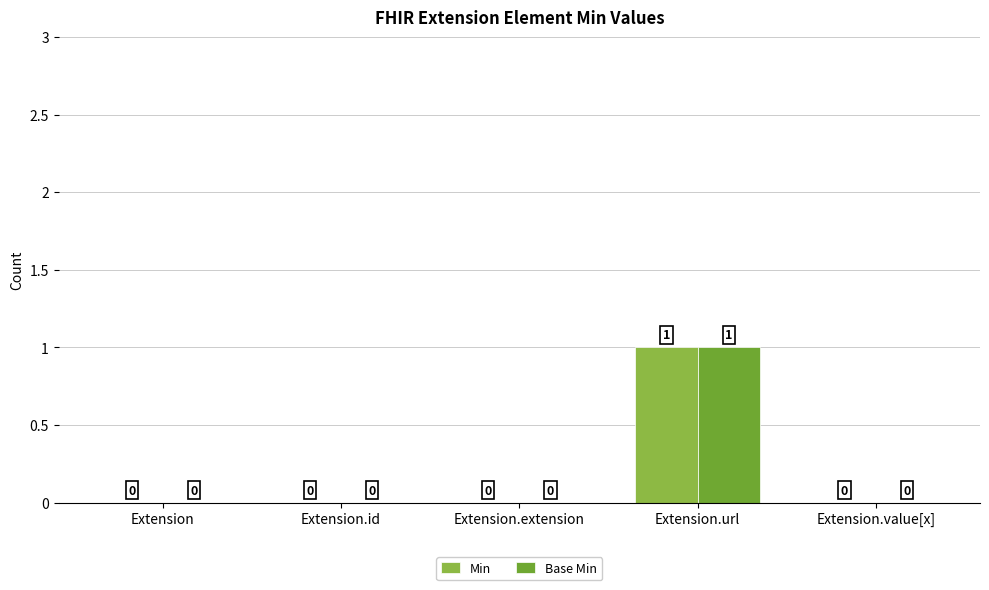

What position from the right is Extension.id?

4